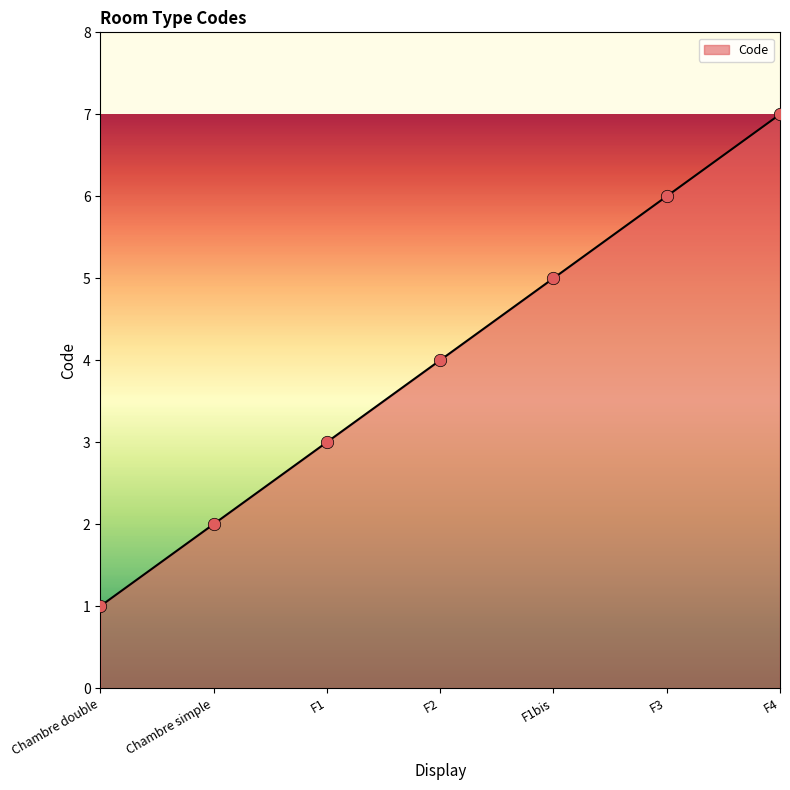

What is the change in value from F3 to F4?

+1